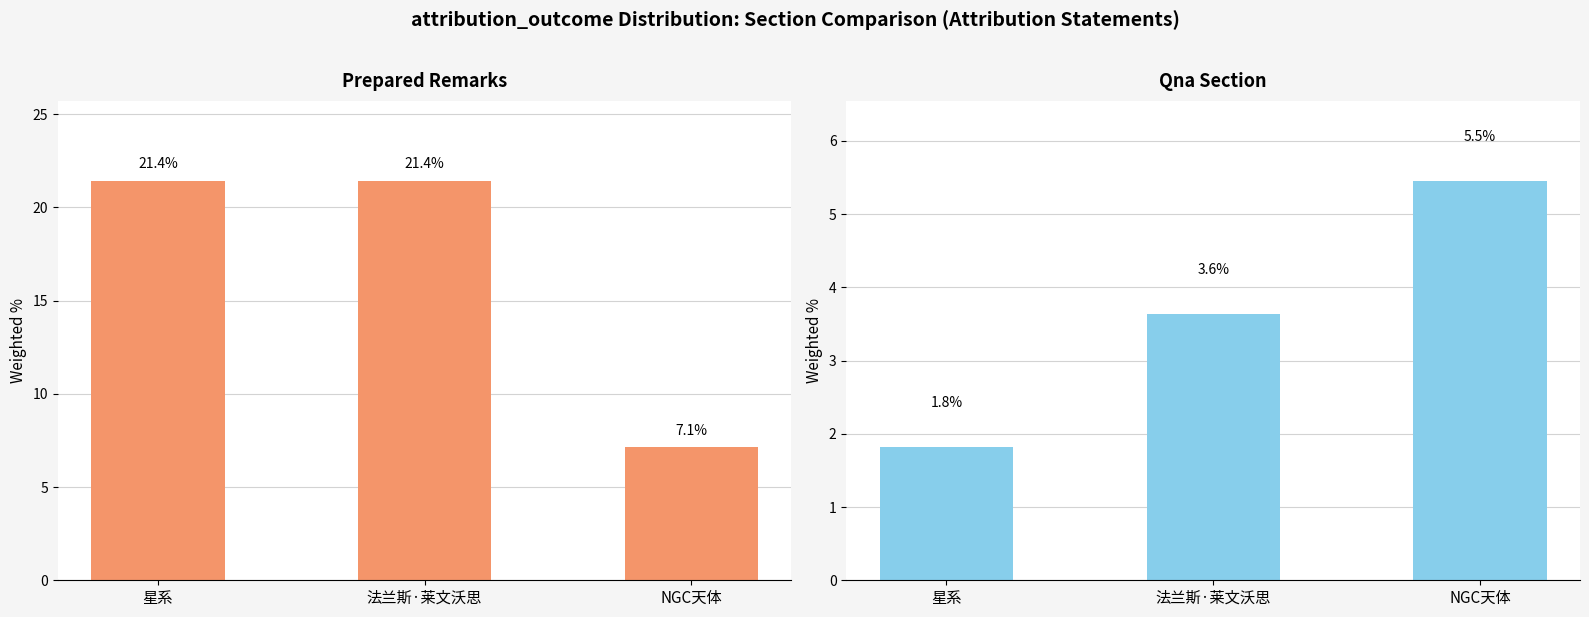

What are all the series names shown in the legend?

Prepared Remarks, Qna Section